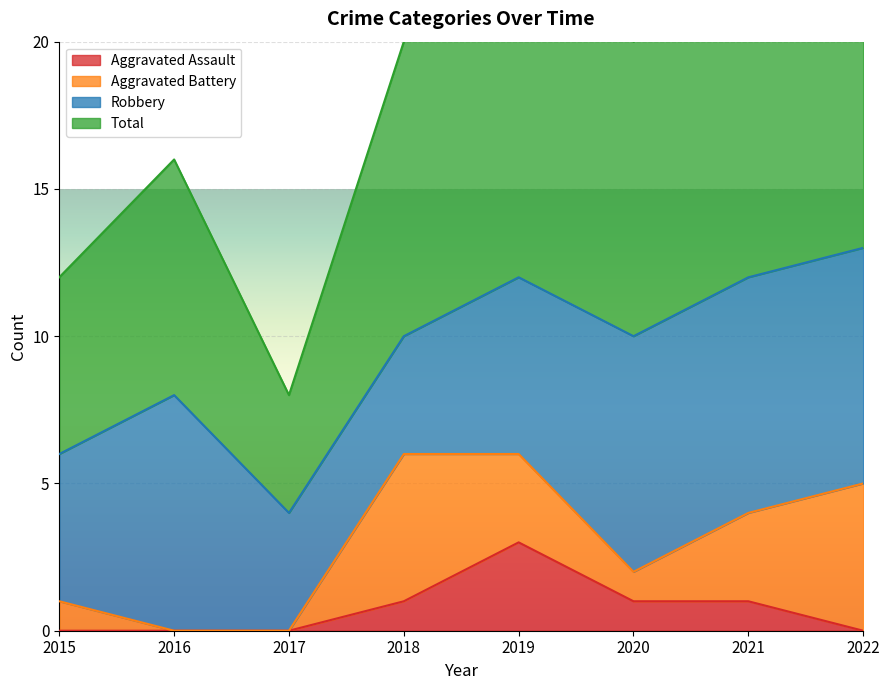

What is the highest value of the Aggravated Assault series?

3